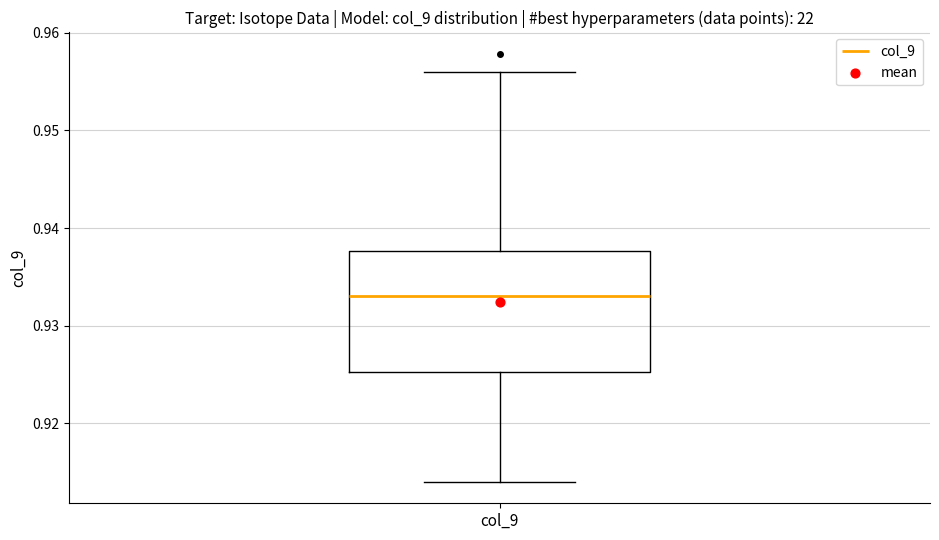

Read this box plot against the y-axis: the position of the median line, the range covered by the box, and the ends of both whiskers. The values are not printed on the chart, so give them approximately, as read against the axis.

median 0.933, box 0.925 to 0.938, whiskers 0.914 to 0.956